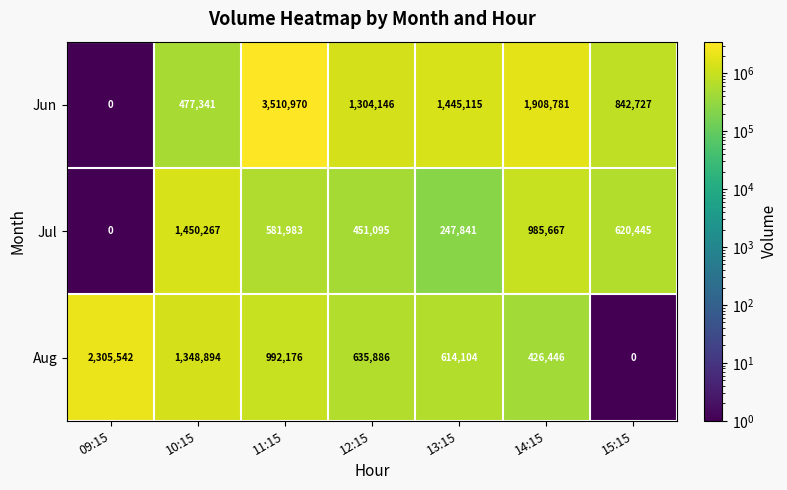

What is the total value across all series at 15:15?

1463172